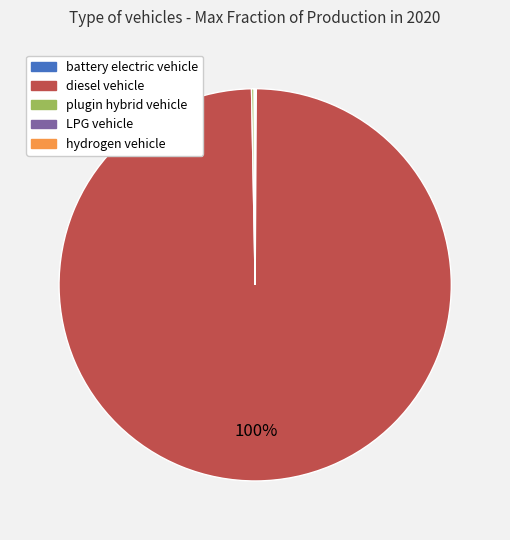

Is there any slice that represents more than half of the pie?

Yes